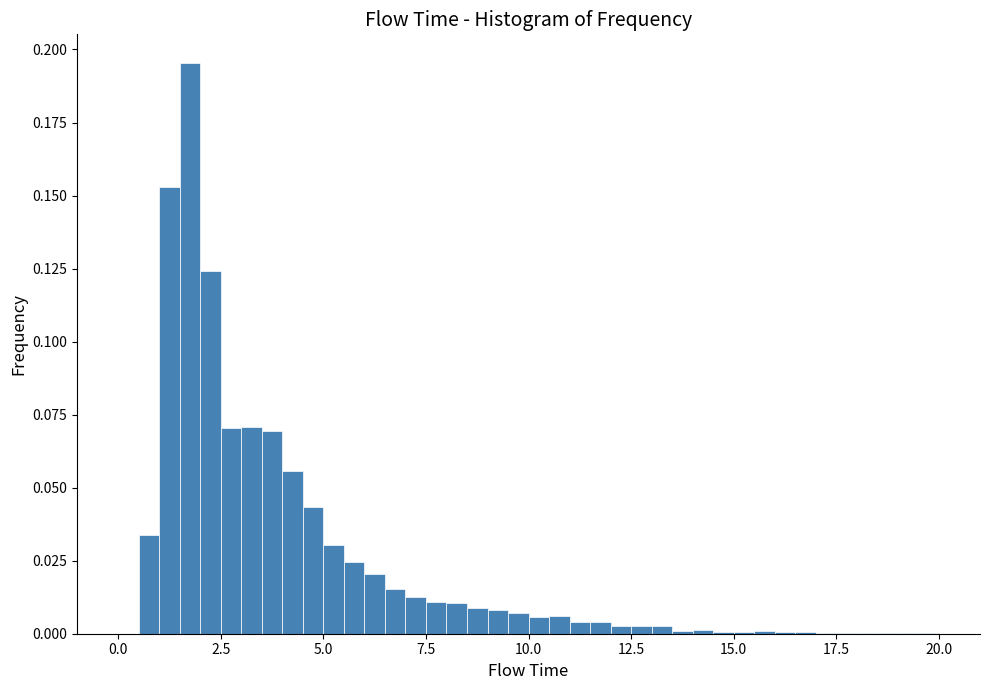

Read against the x-axis, roughly where is the centre of the tallest bar?

2.0